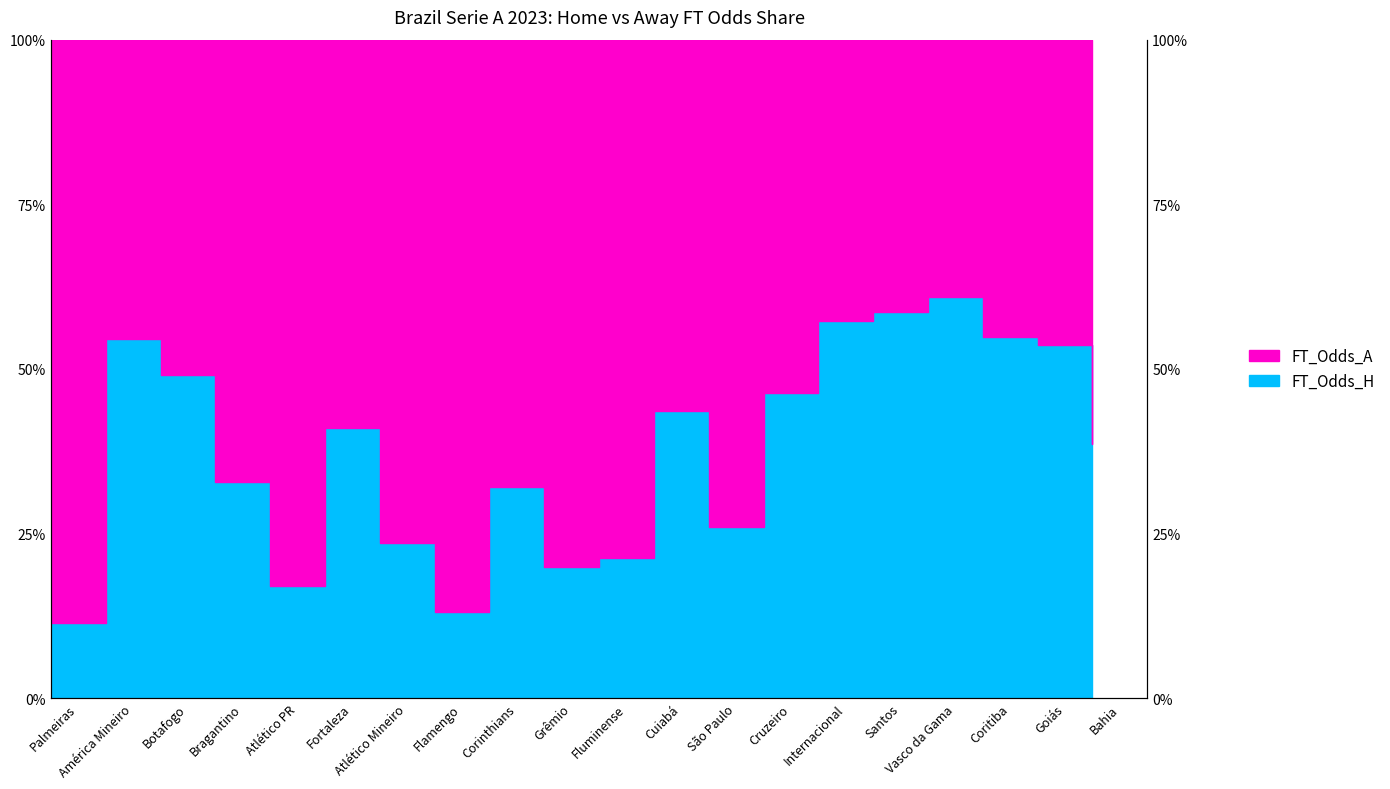

What is the difference between the maximum and minimum values?

49.5